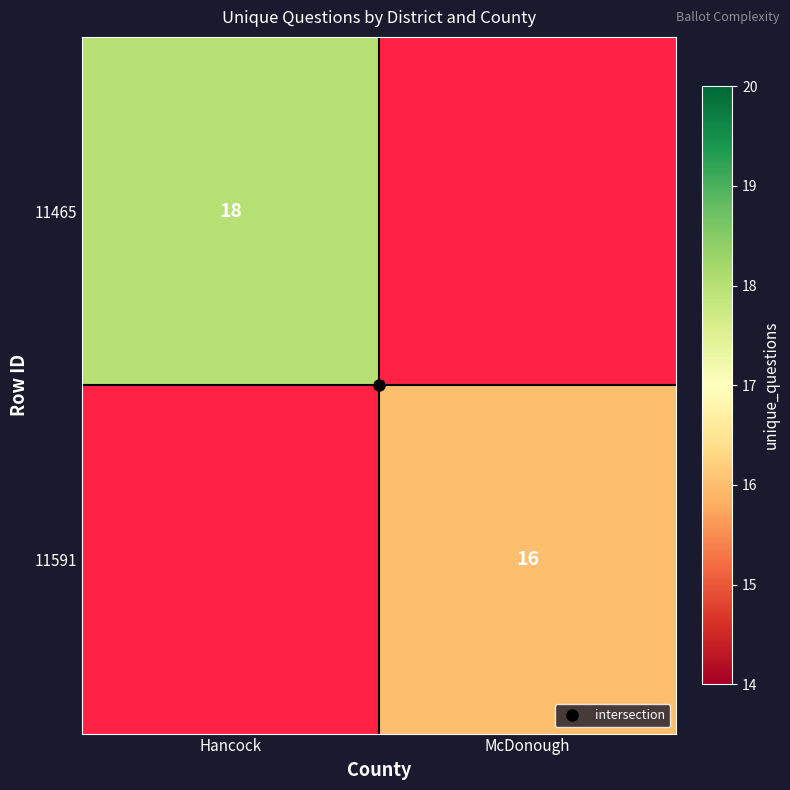

At which category does the chart reach its peak across all series?

Hancock